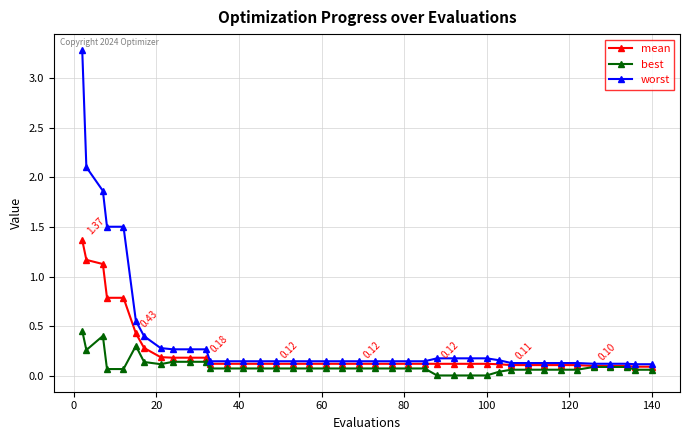

List the series in order of their overall mean, lowest first.

best, mean, worst